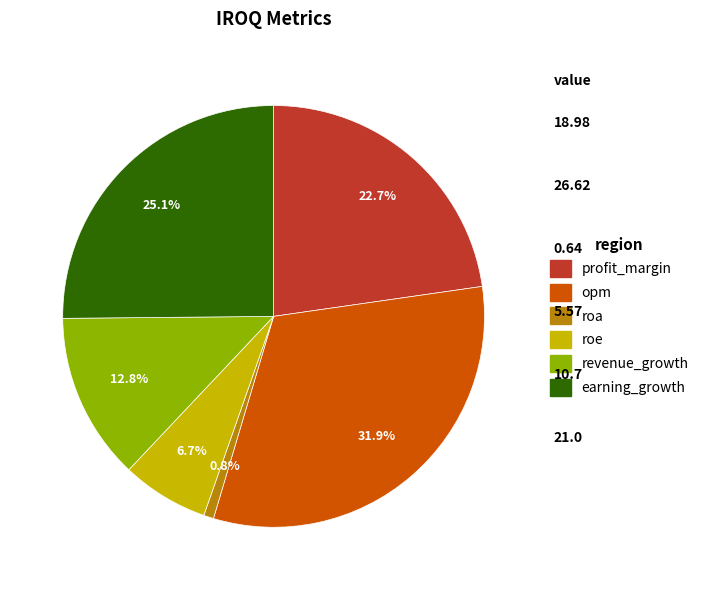

Between earning_growth and revenue_growth, which is larger?

earning_growth